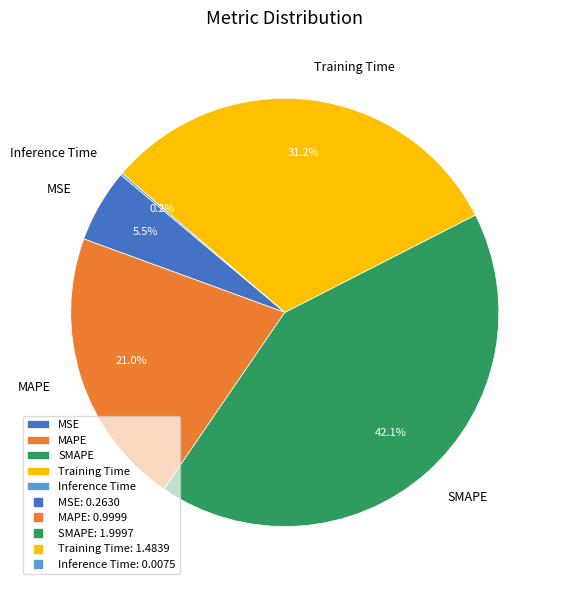

To the nearest percent, what is the combined percentage of MAPE and SMAPE?

63%